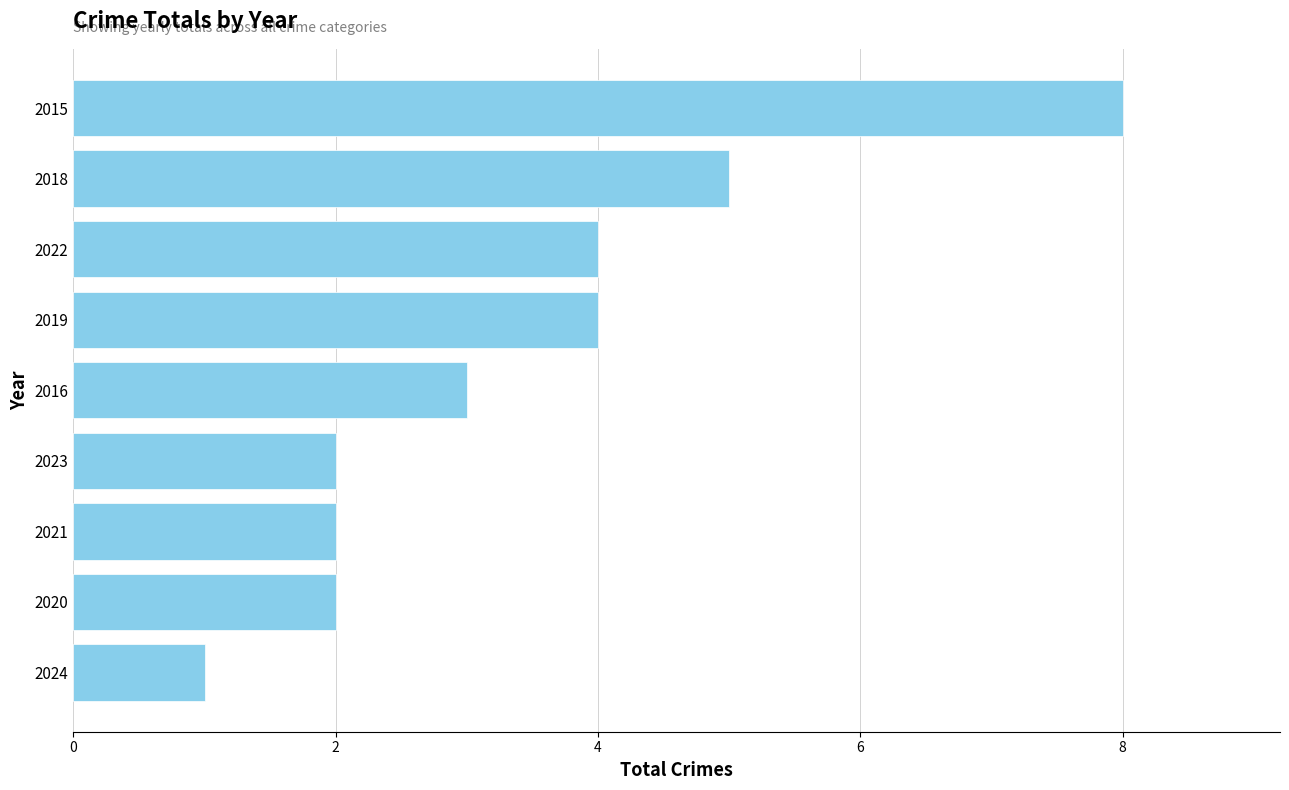

What is the sum of all values?

31